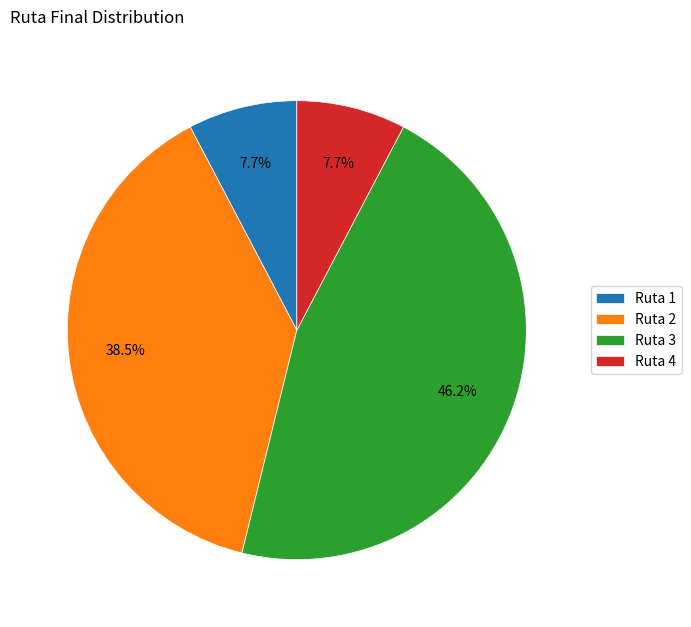

Approximately how many times larger is the value at Ruta 2 compared to Ruta 1?

5.0